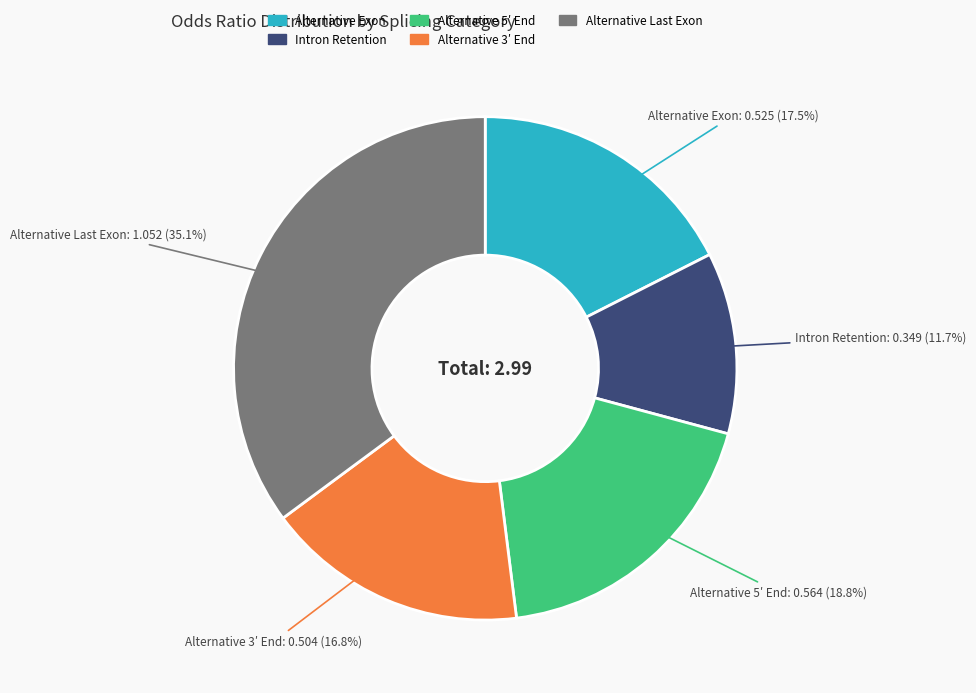

Is there any slice that represents more than half of the pie?

No